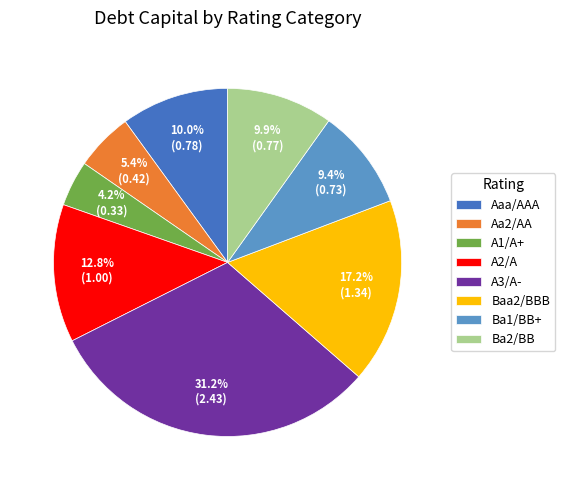

Which category has the biggest portion of the pie?

A3/A-